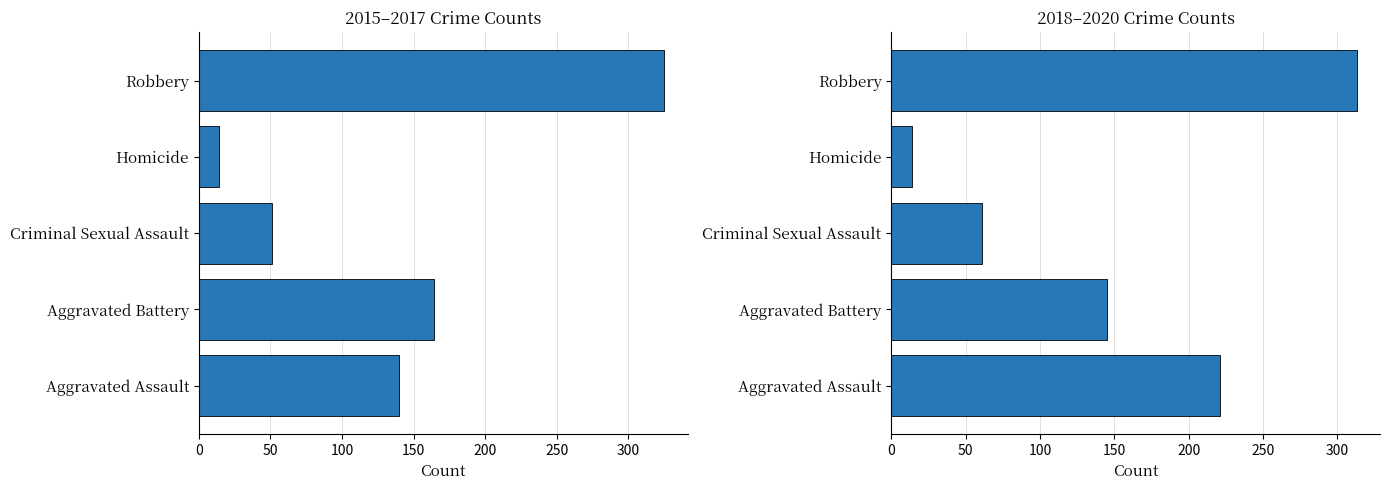

How many values in the 2015-2017 Sum series exceed 140?

2